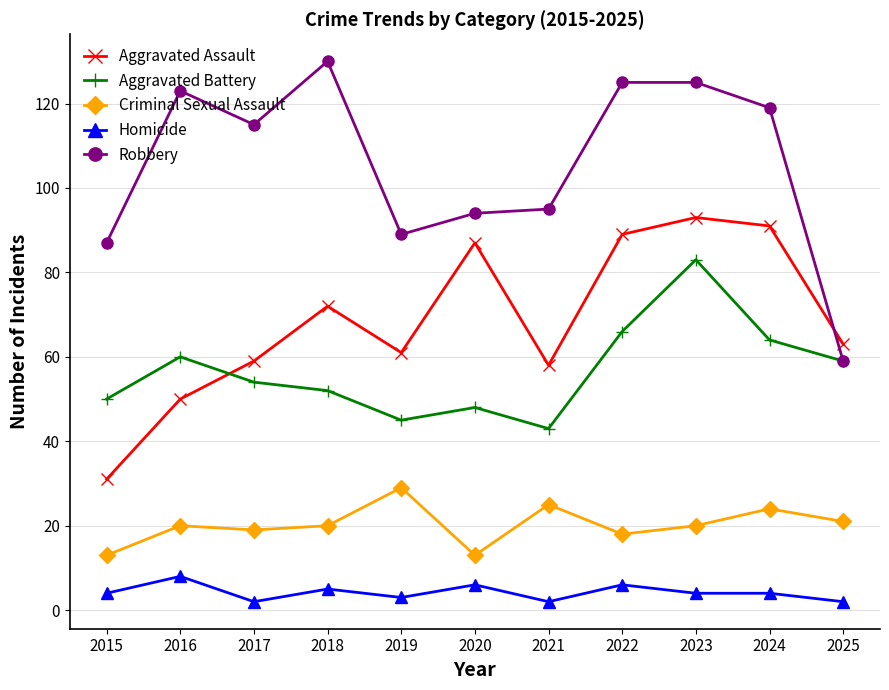

True or false: Aggravated Assault and Criminal Sexual Assault cross at least once.

False